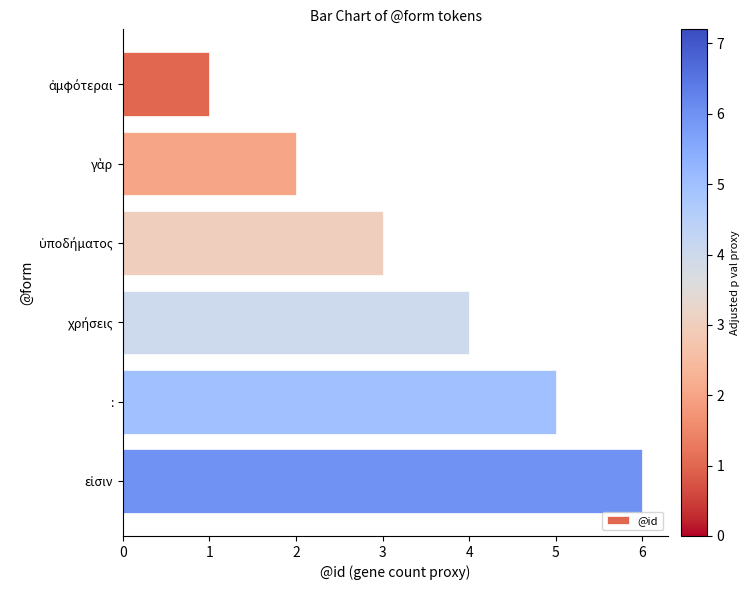

What is the greatest value displayed?

6